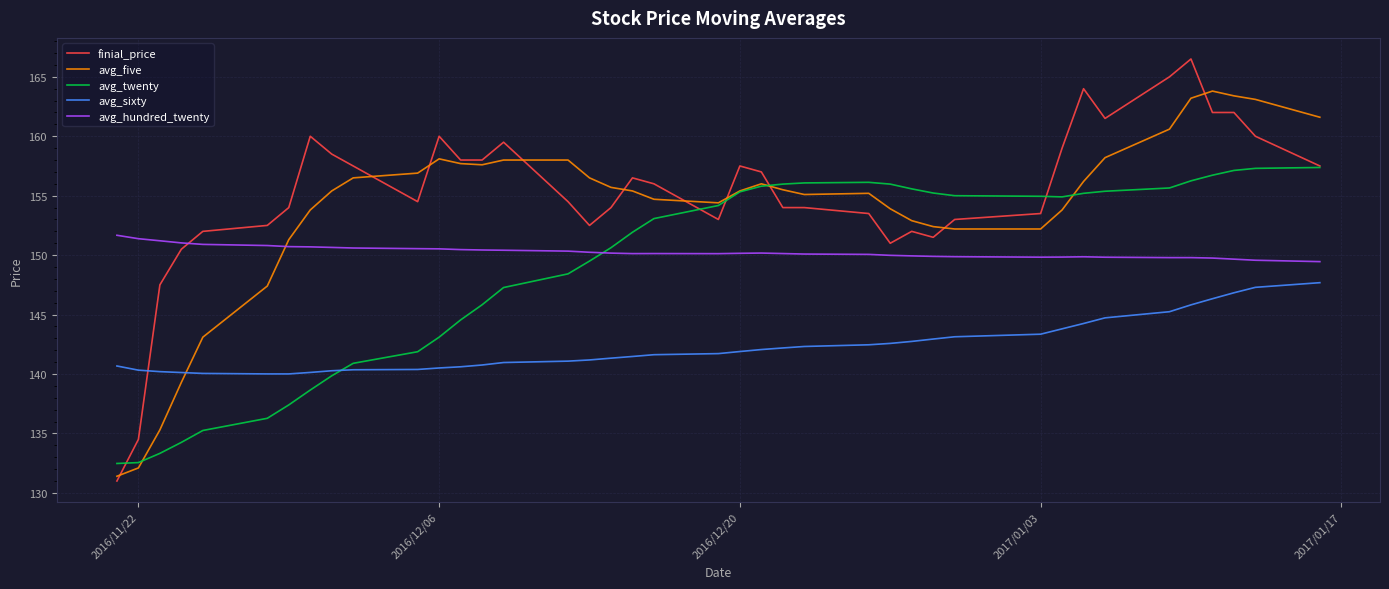

What is the lowest value of the avg_twenty series?

132.5